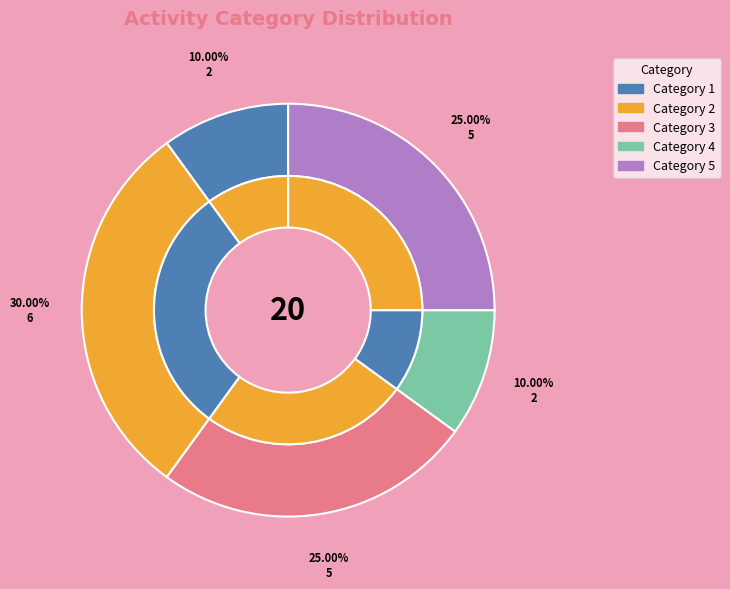

Which category has the smallest portion of the pie?

4